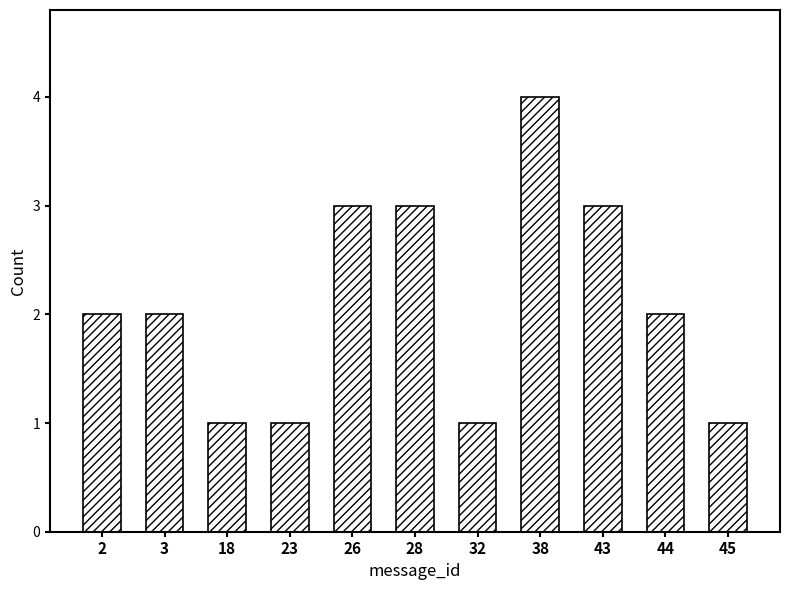

Reading left to right, what are all the values shown in this chart?

2	2	1	1	3	3	1	4	3	2	1